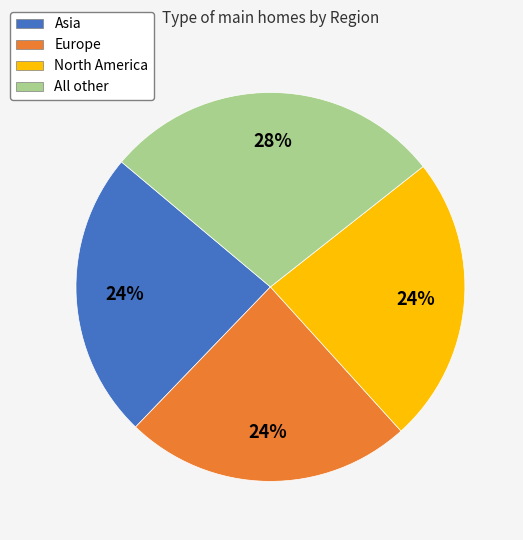

Approximately how many times larger is the value at All other compared to North America?

1.2